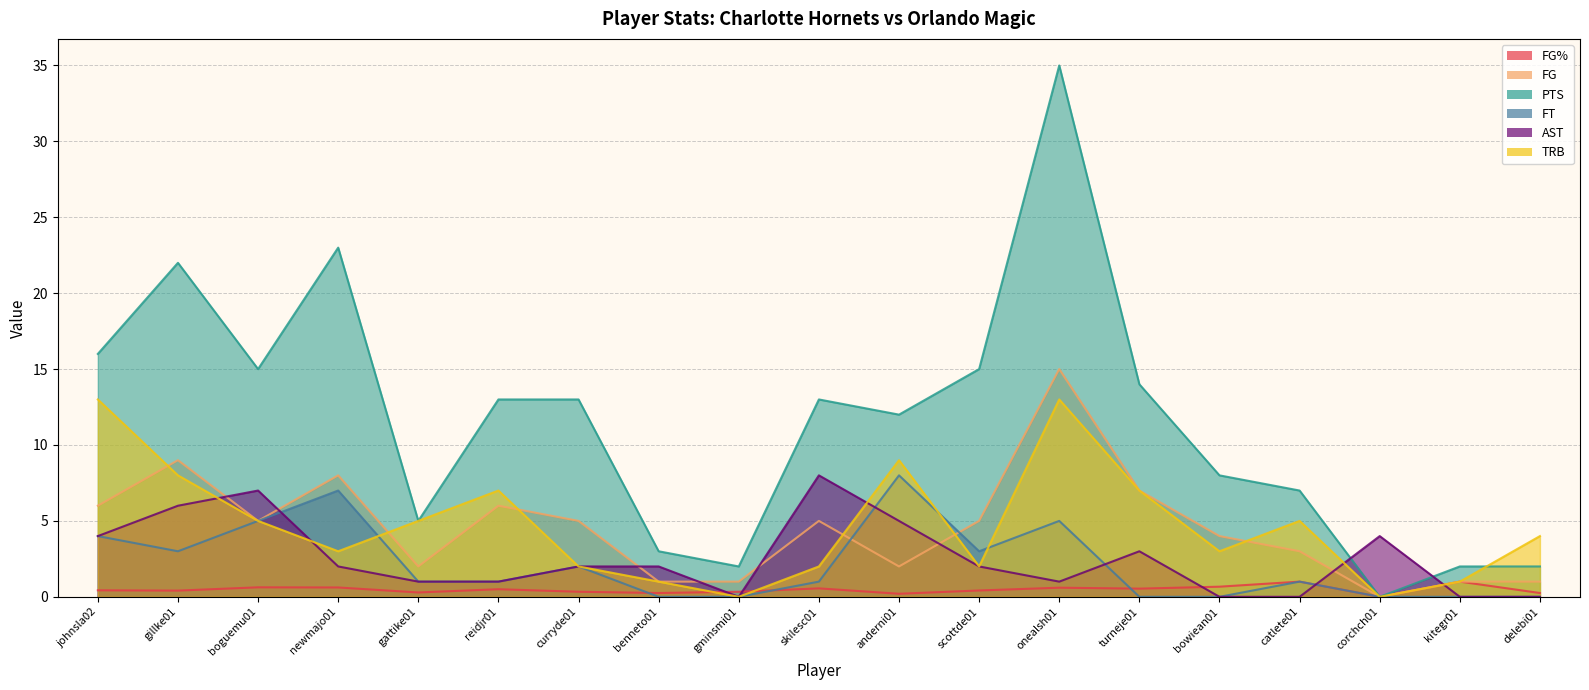

Where is the first local minimum for TRB?

newmajo01